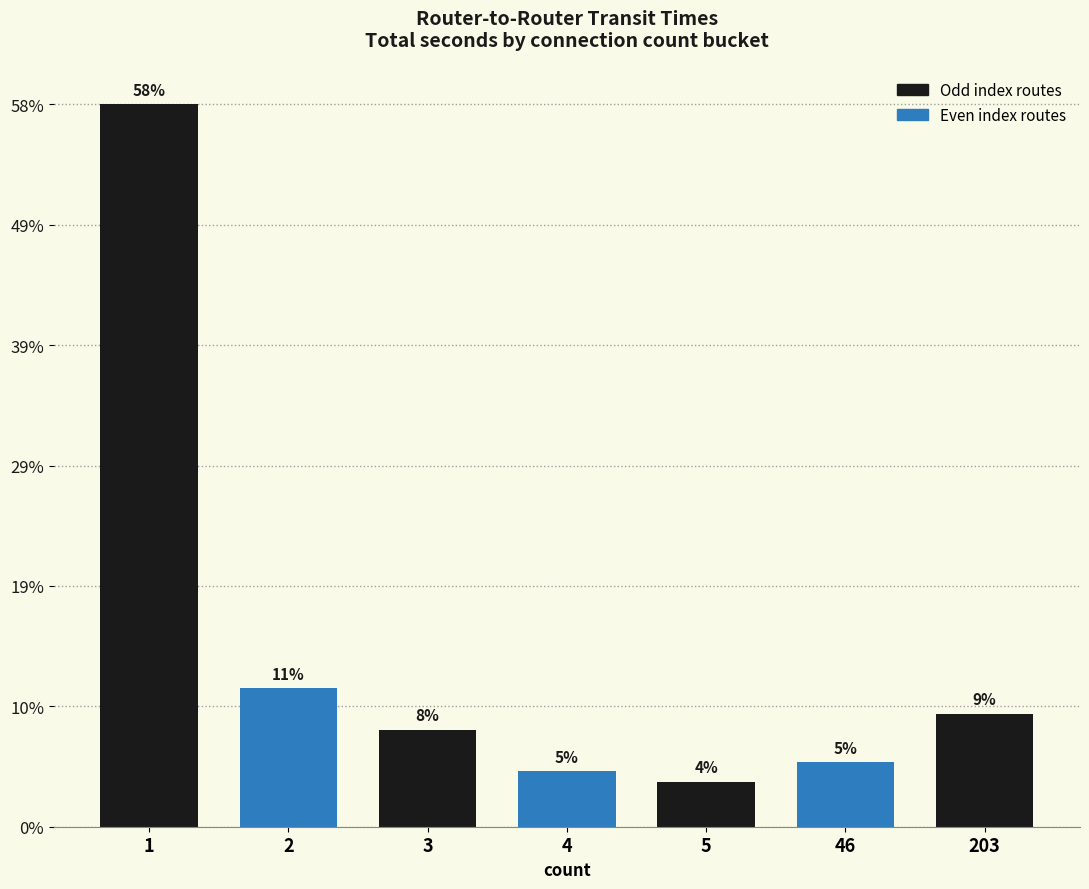

Are the bars horizontal?

No